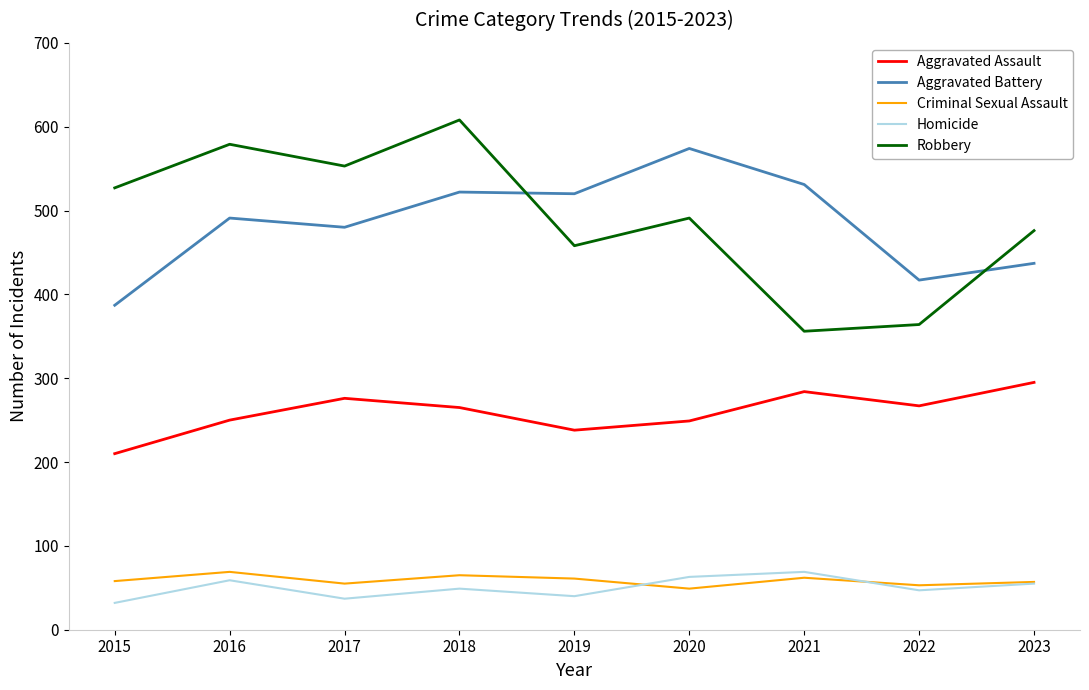

At which label does Aggravated Battery reach its minimum?

2015